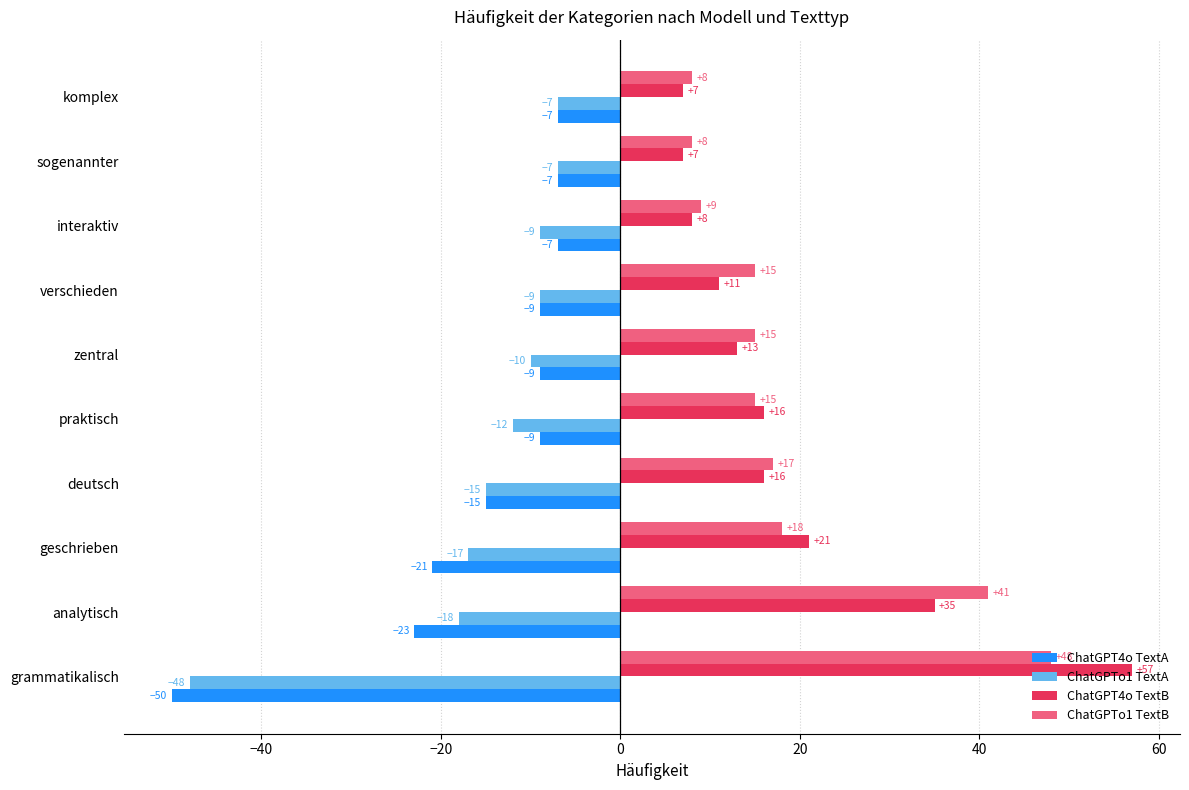

What is the highest value of the ChatGPT4o TextB series?

57